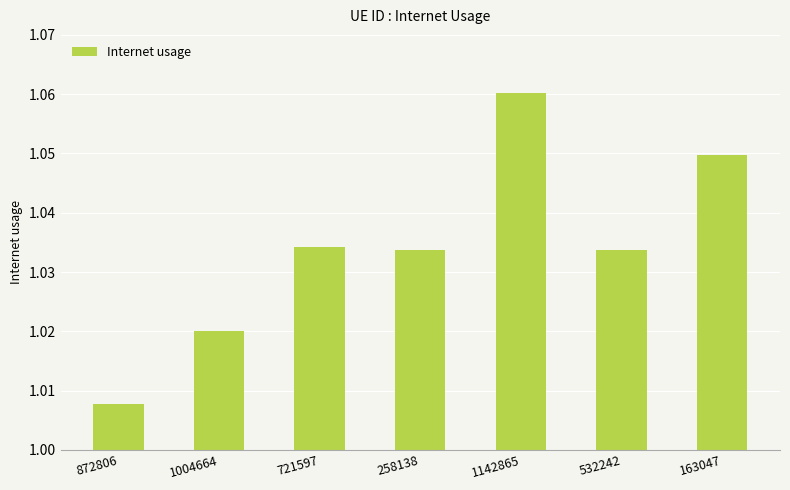

At which category does the chart reach its minimum across all series?

872806